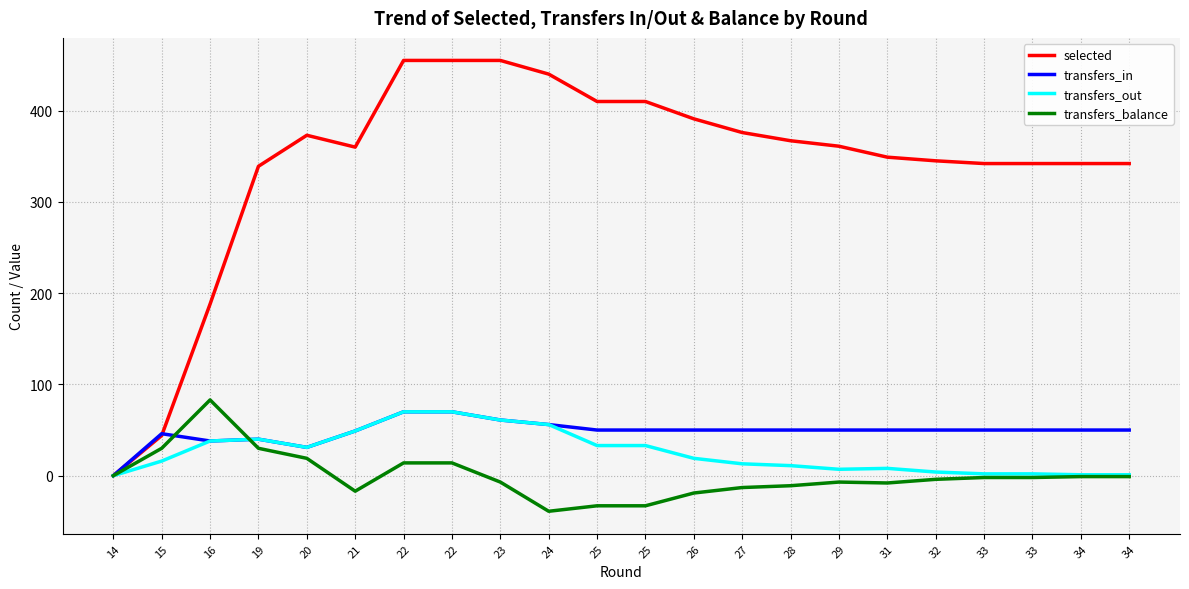

What are all the series names shown in the legend?

selected, transfers_in, transfers_out, transfers_balance